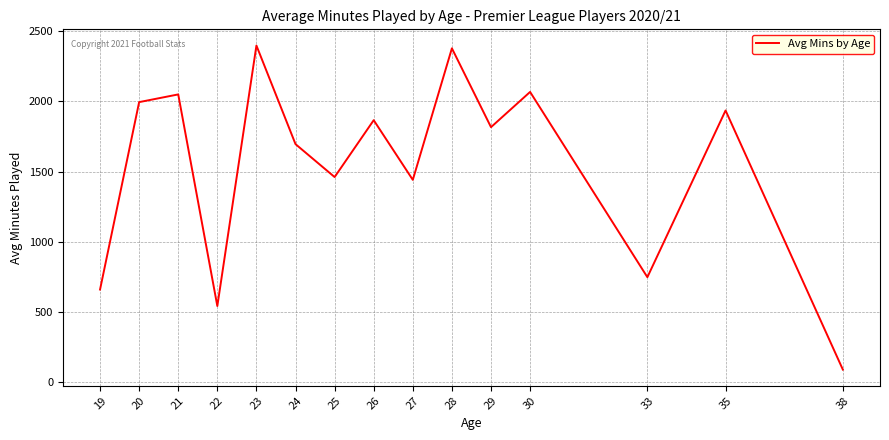

How many distinct data groups are displayed?

1